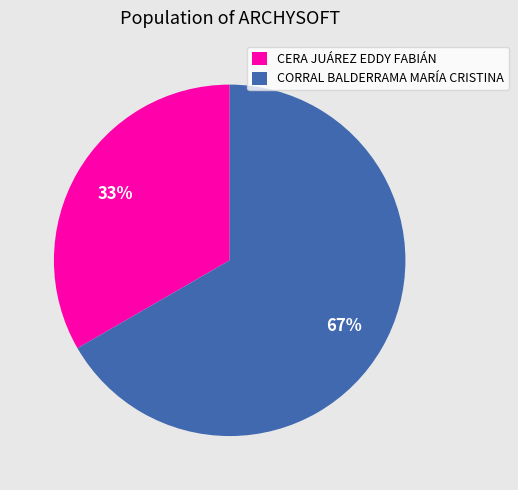

Does any single category account for the majority?

Yes